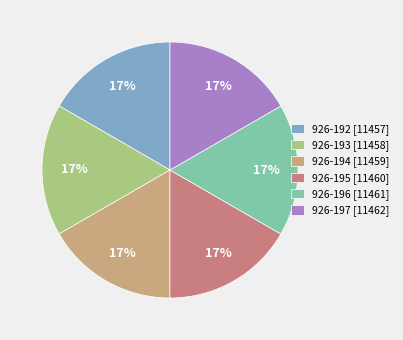

To the nearest percent, what percentage of the pie is 926-195?

17%